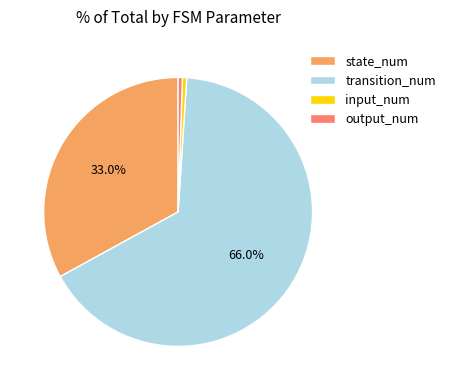

Which category has the biggest portion of the pie?

transition_num